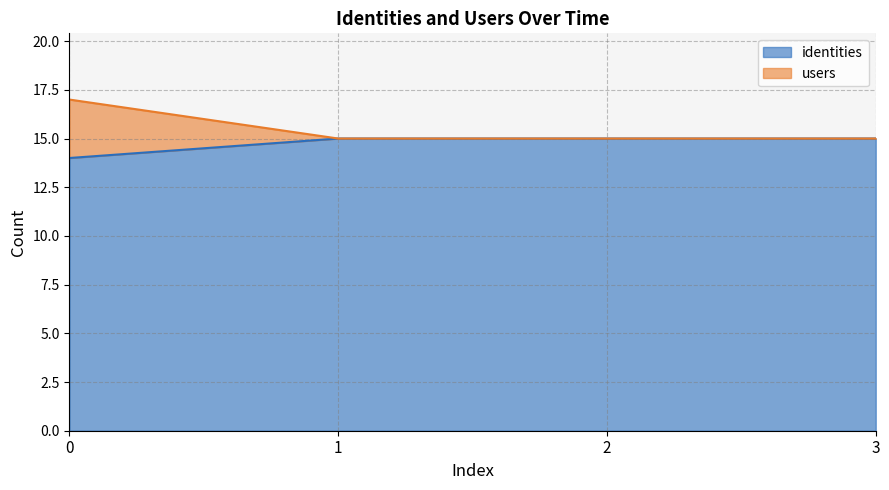

How many distinct data groups are displayed?

2